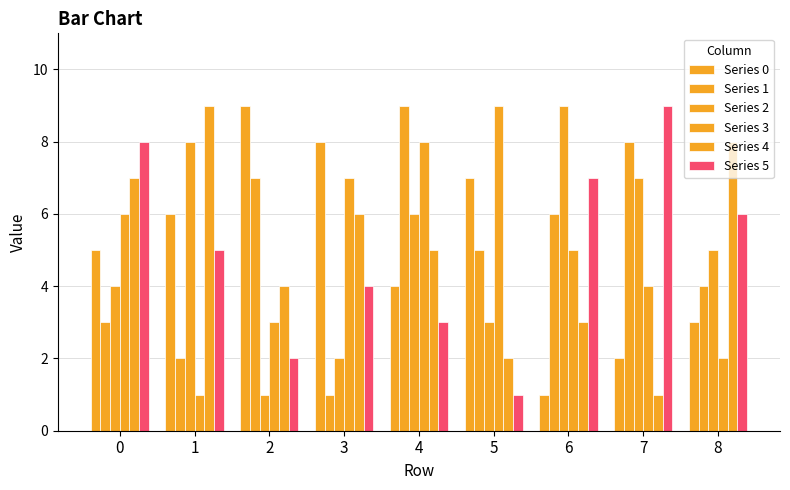

Count the number of data series in this chart.

6